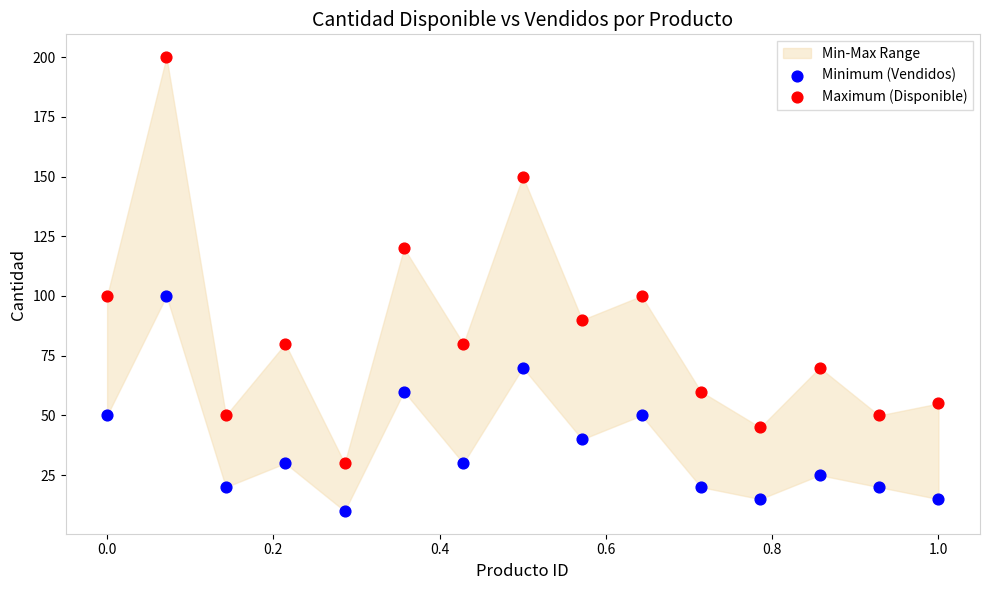

Which series reaches the maximum Y coordinate?

Maximum (Disponible)